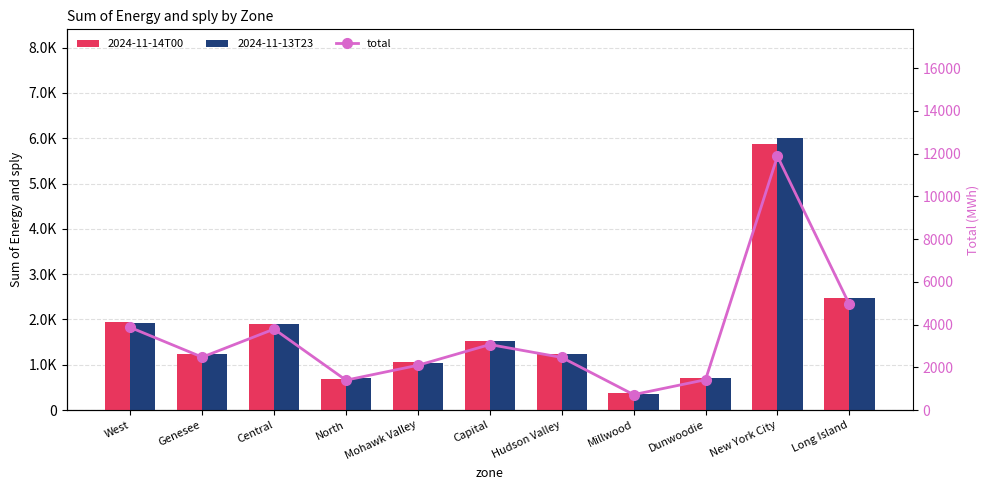

Reading right to left, what are all the values shown in this chart?

2024-11-14T00: 2480	5875	712	366	1228	1534	1051	692	1896	1235	1942
2024-11-13T23: 2469	6003	708	357	1235	1532	1045	707	1894	1242	1924
total: 4949	11878	1420	723	2463	3066	2096	1399	3790	2477	3866